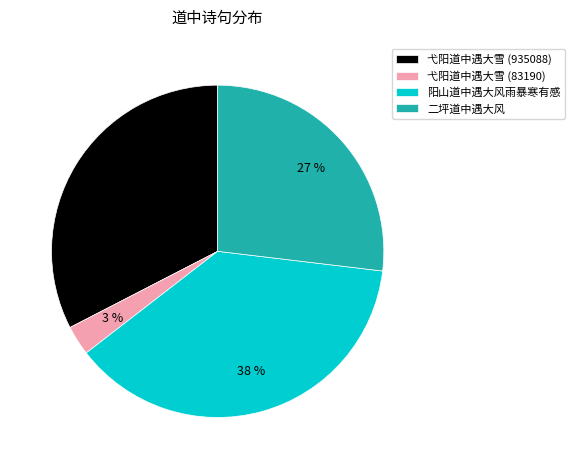

To the nearest percent, what is the average slice percentage?

25%